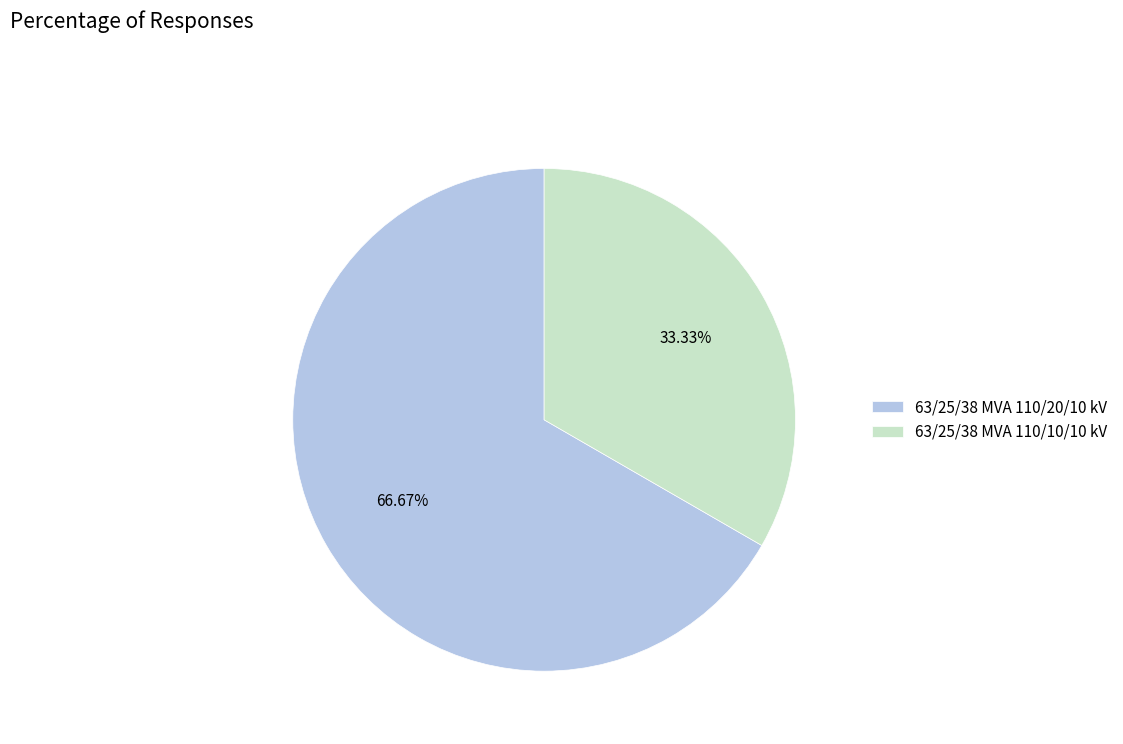

To the nearest percent, what is the average slice percentage?

50%